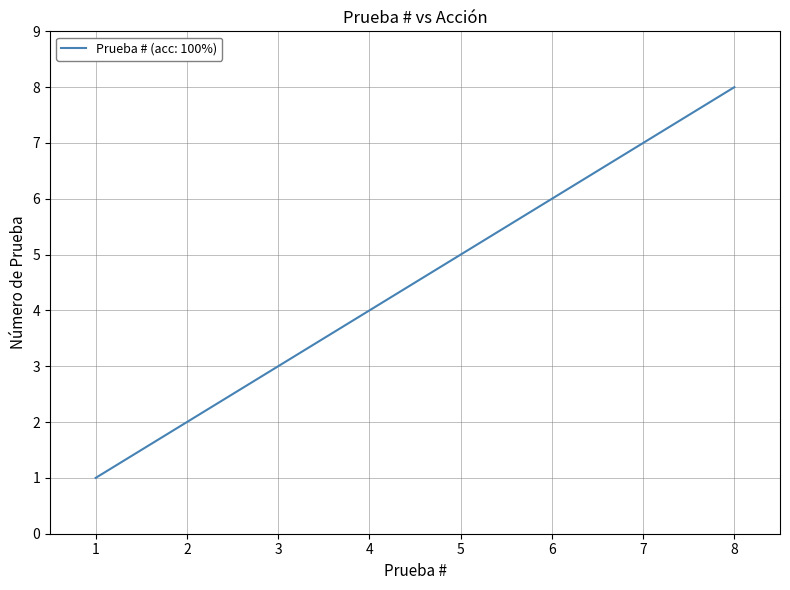

Count the number of data series in this chart.

1